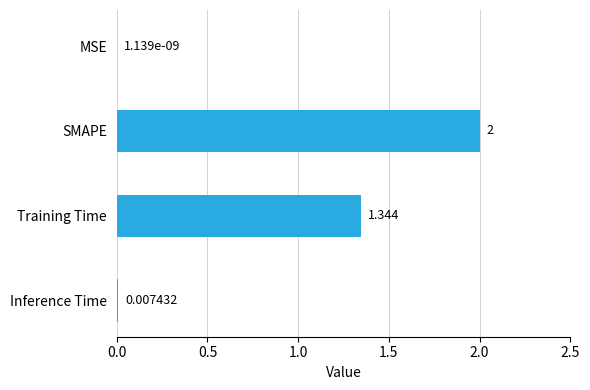

How many distinct data groups are displayed?

1